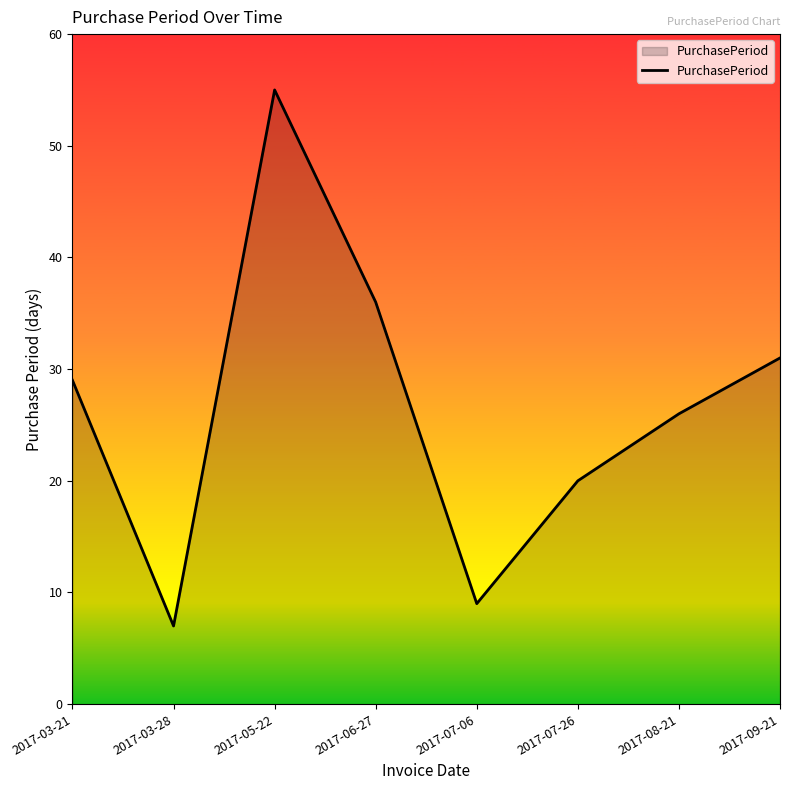

Rank the categories by value from lowest to highest.

2017-03-28, 2017-07-06, 2017-07-26, 2017-08-21, 2017-03-21, 2017-09-21, 2017-06-27, 2017-05-22